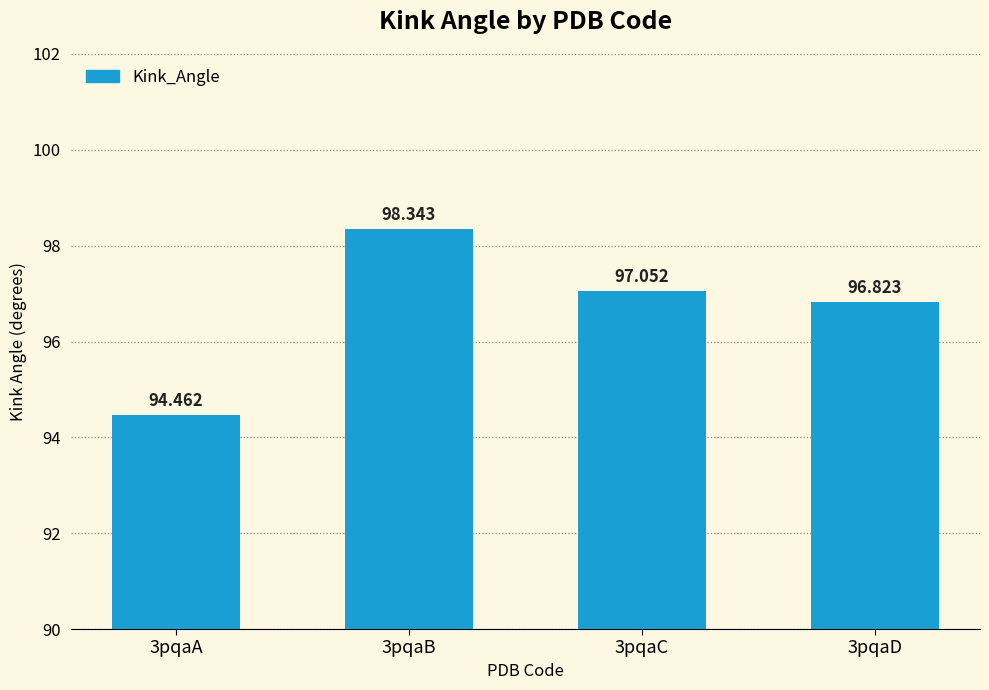

What is the value of the 3rd bar from the left?

97.1